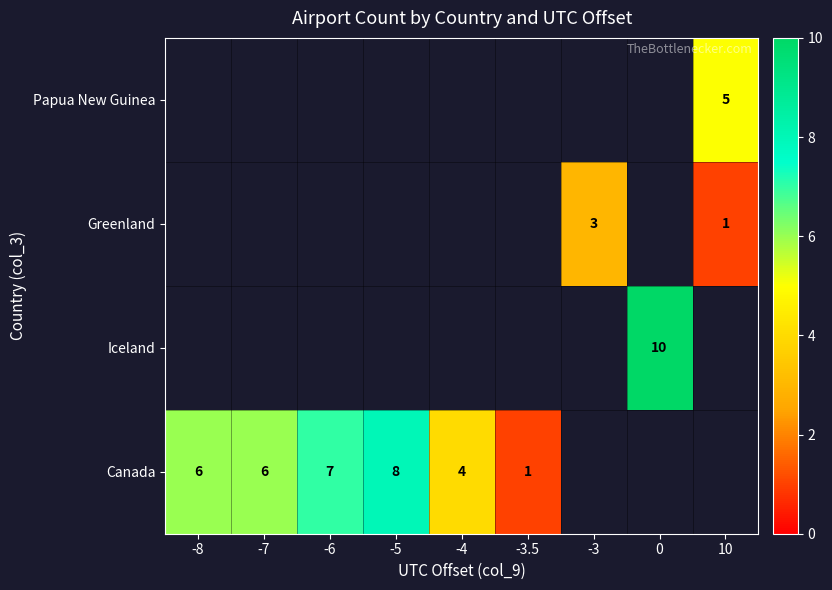

What is the greatest value displayed?

10